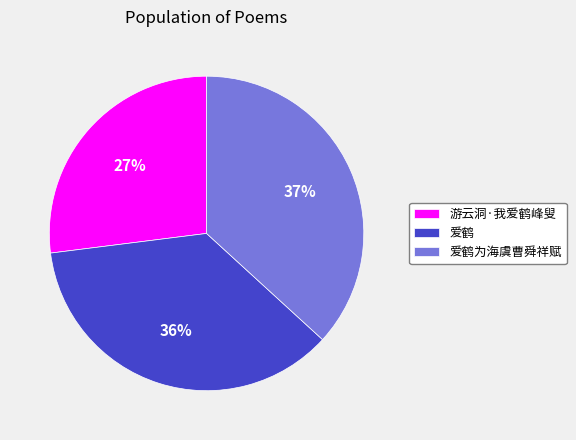

How many slices are in this pie chart?

3